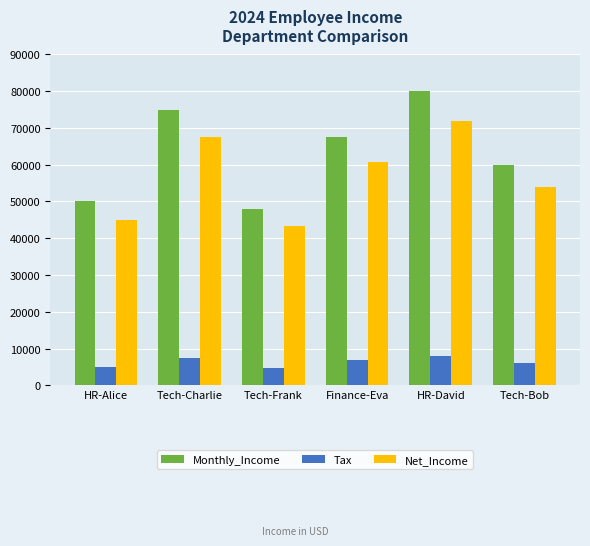

Which series changed the most between HR-David and Tech-Bob?

Monthly_Income